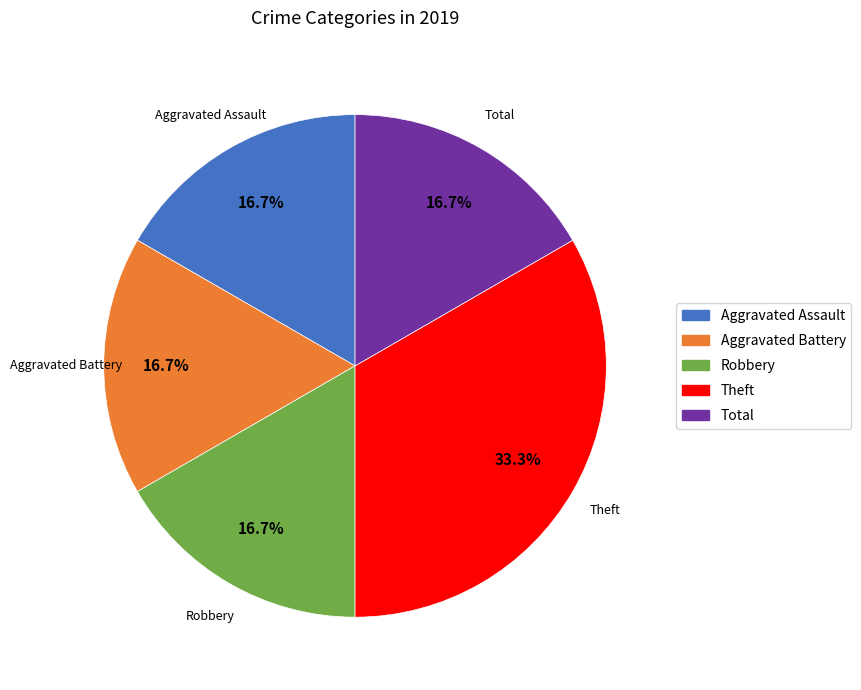

To the nearest percent, what is the combined percentage of Aggravated Battery and Total?

33%